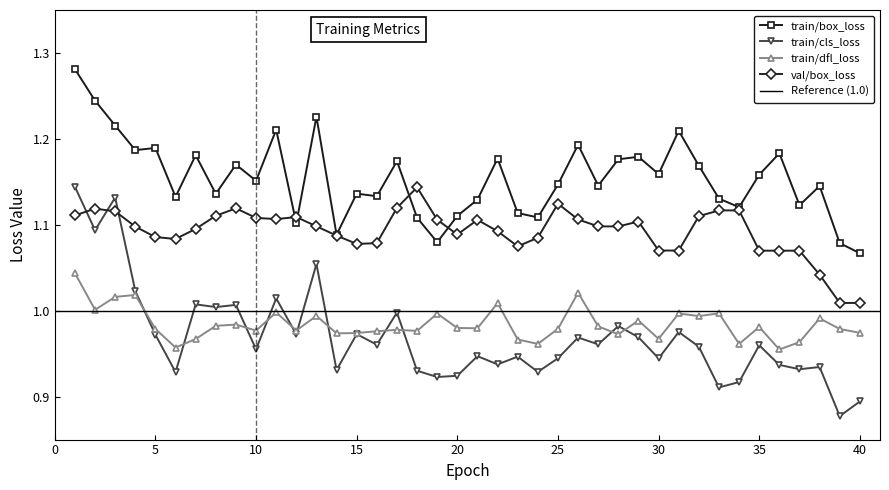

Between which two adjacent categories do train/cls_loss and val/box_loss first intersect?

1 and 2